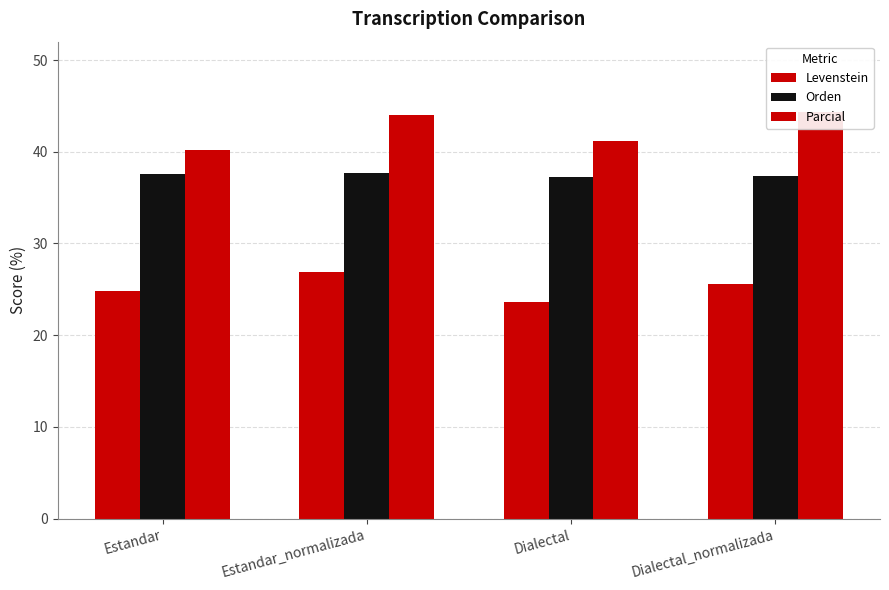

Which series has the largest total across all categories?

Parcial